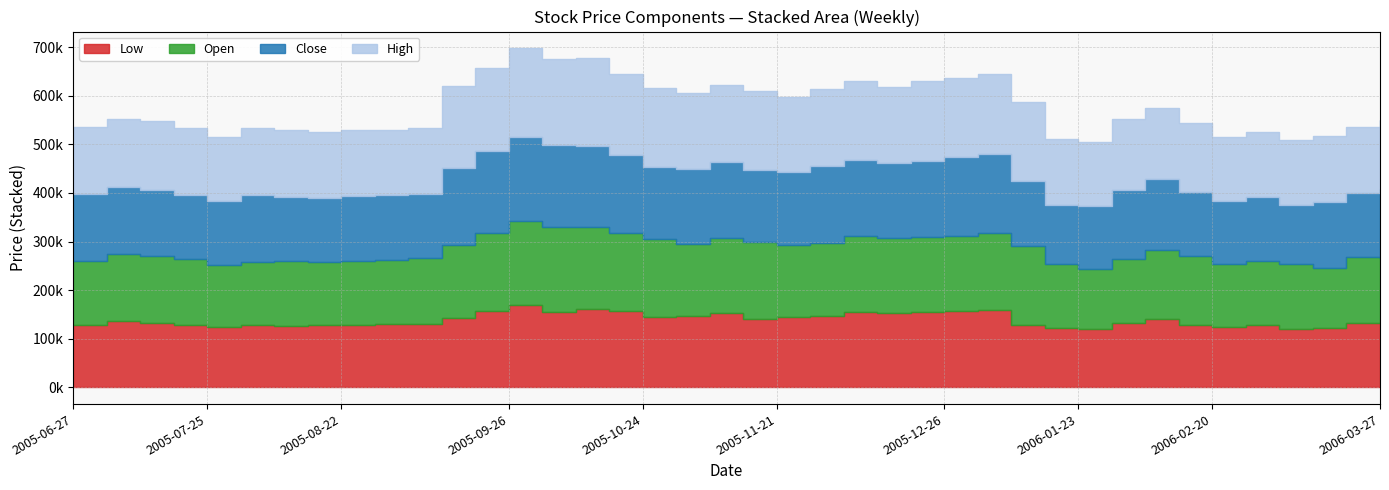

Does the chart display data point markers on the line(s)?

No